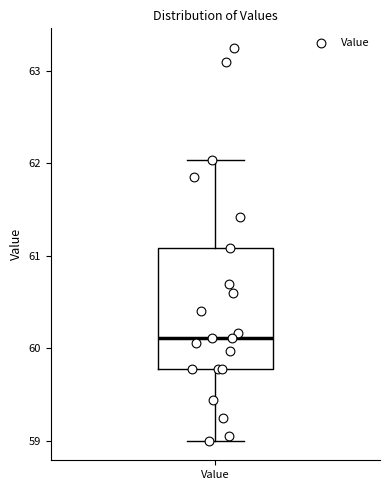

Where is the upper edge of the box for Value on the y-axis? The values are not printed on the chart, so give them approximately, as read against the axis.

61.1